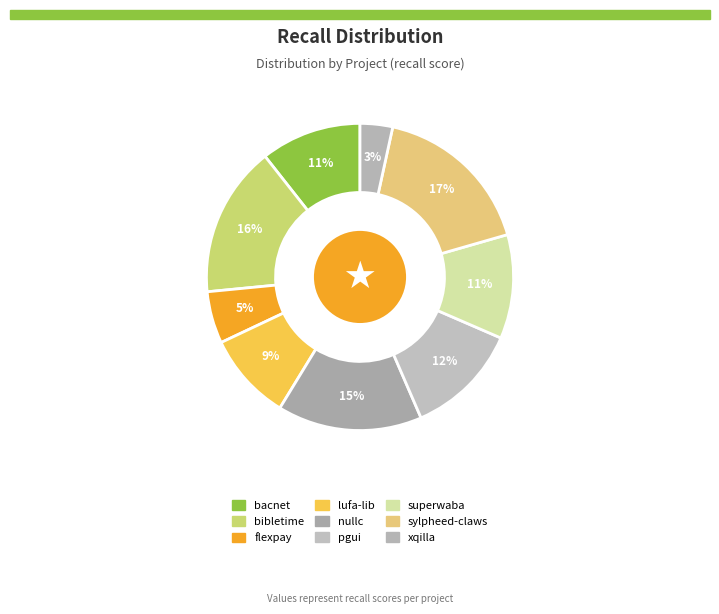

Is there any slice that represents more than half of the pie?

No